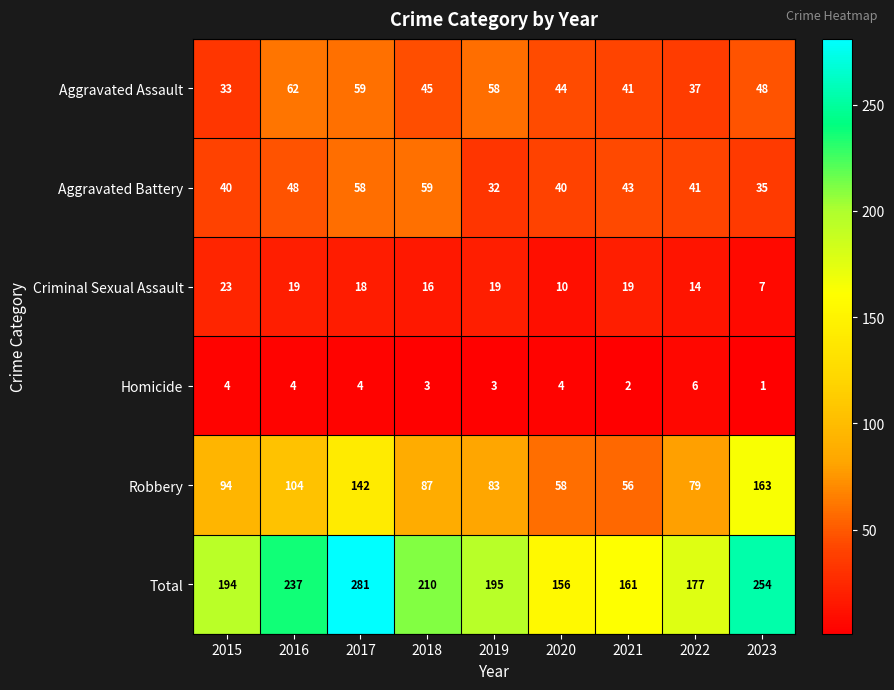

What is the total value across all series at 2021?

322